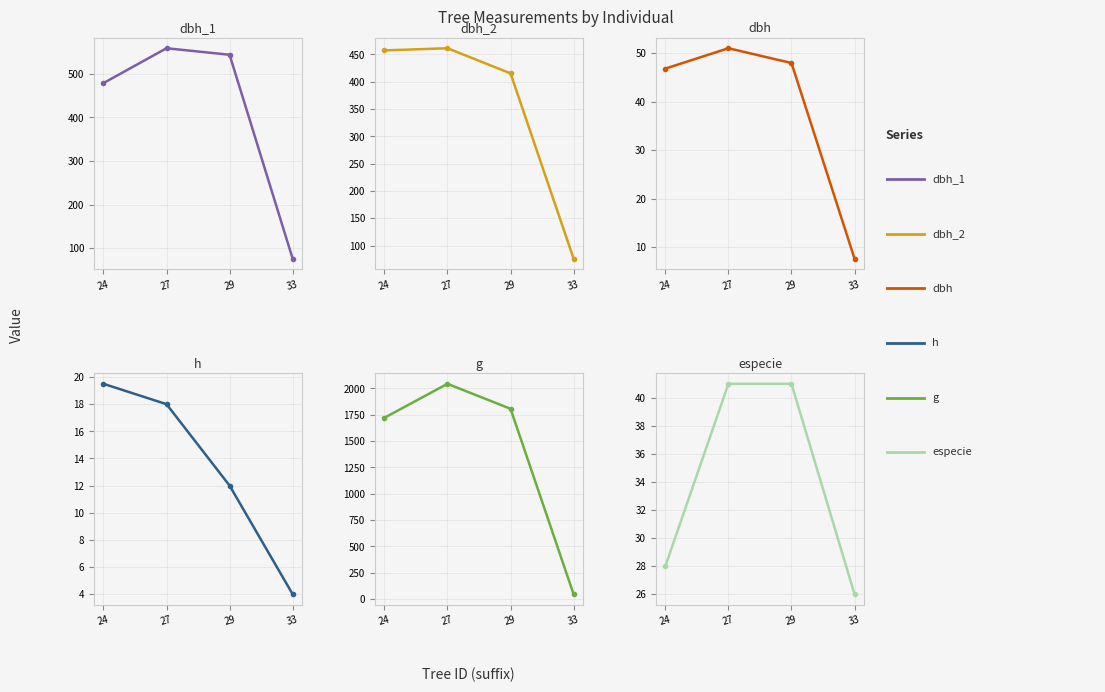

At how many categories does at least one series exceed 59?

4